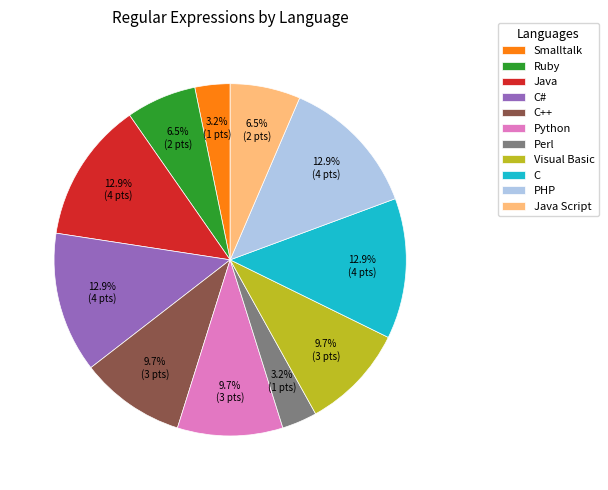

To the nearest percent, what is the average slice percentage?

9%